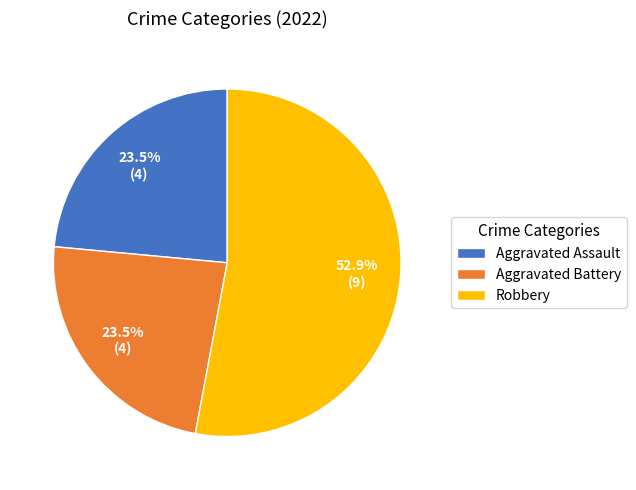

Which category has the biggest portion of the pie?

Robbery